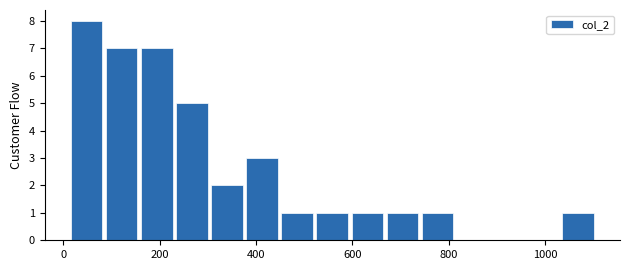

Around what value on the x-axis is the tallest bar? Give the approximate position of its centre, as read against the axis.

40